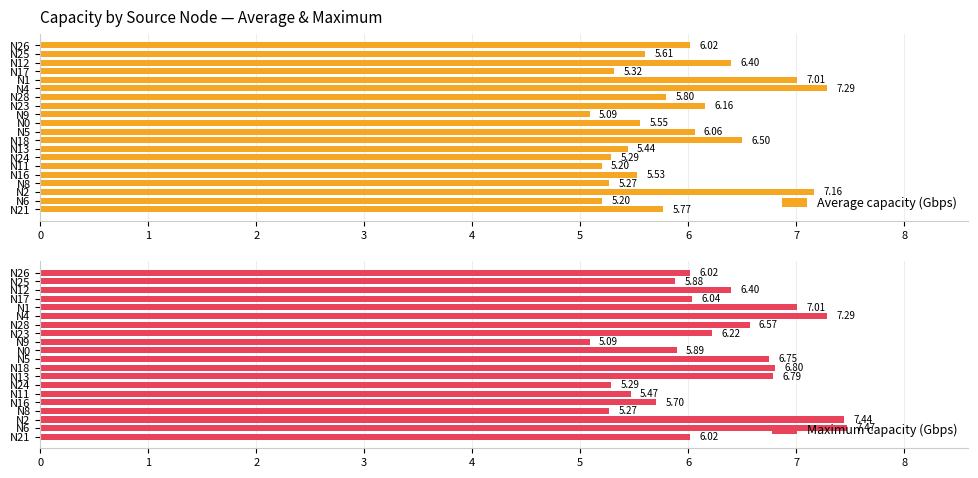

What is the difference between the maximum and minimum values in the Maximum capacity (Gbps) series?

2.4